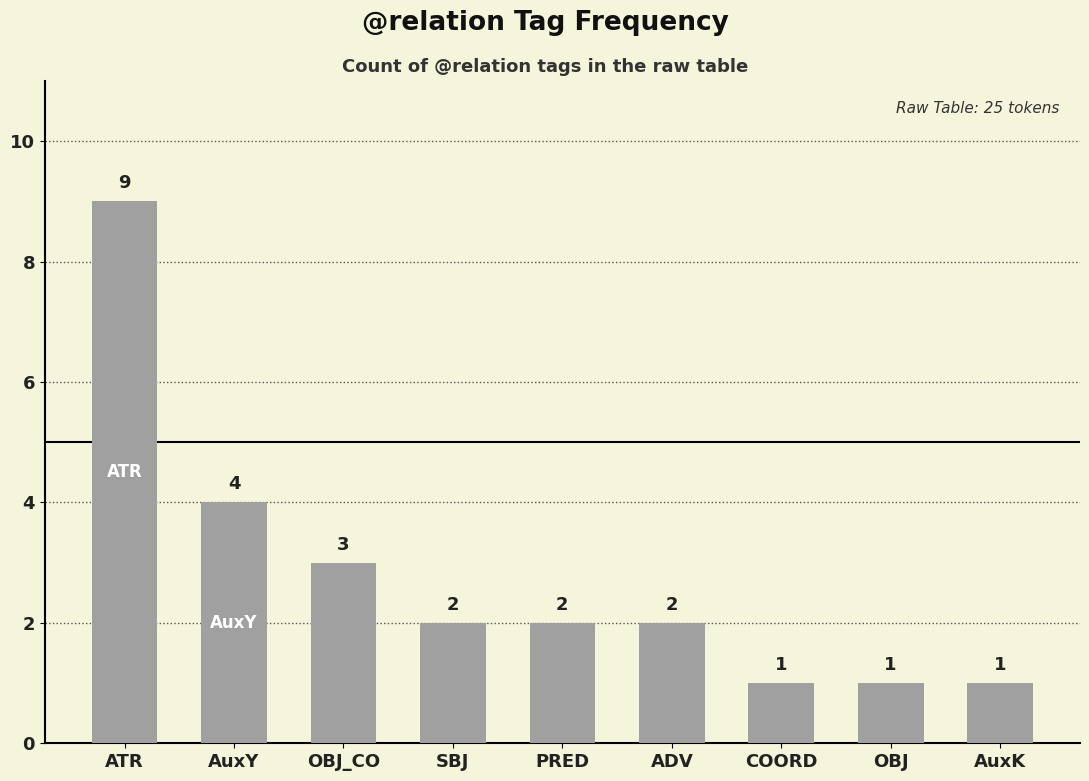

How many data points are less than 2?

3